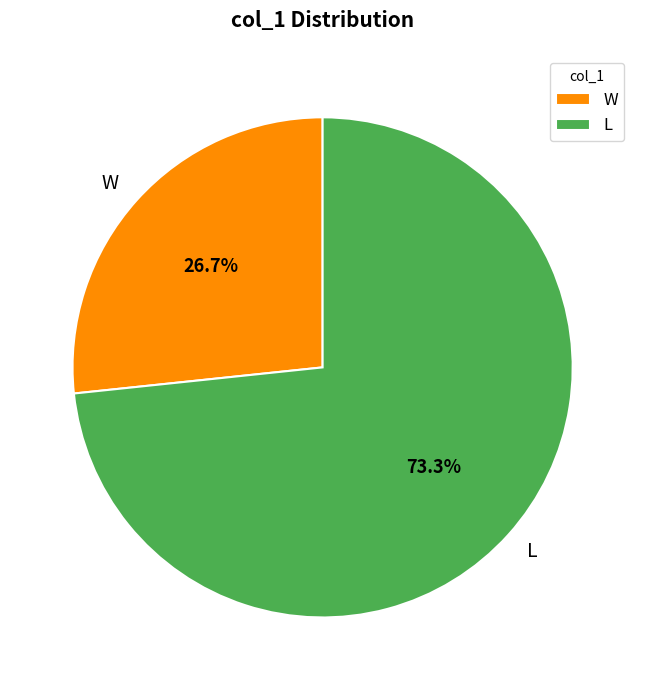

What is the total percentage of W and L?

100.0%